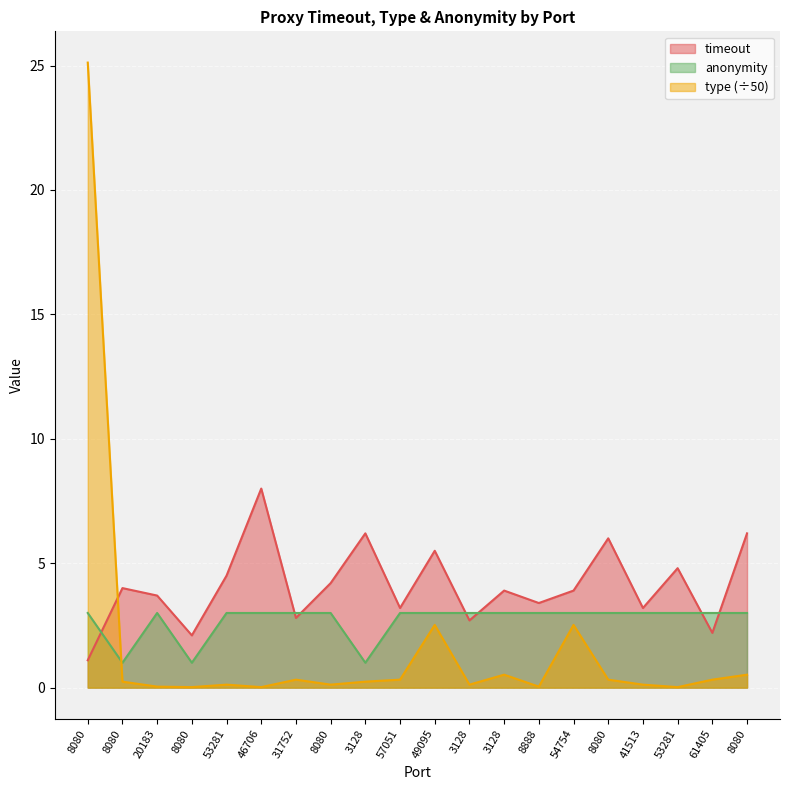

What is the difference between the maximum and minimum values in the type series?

25.1